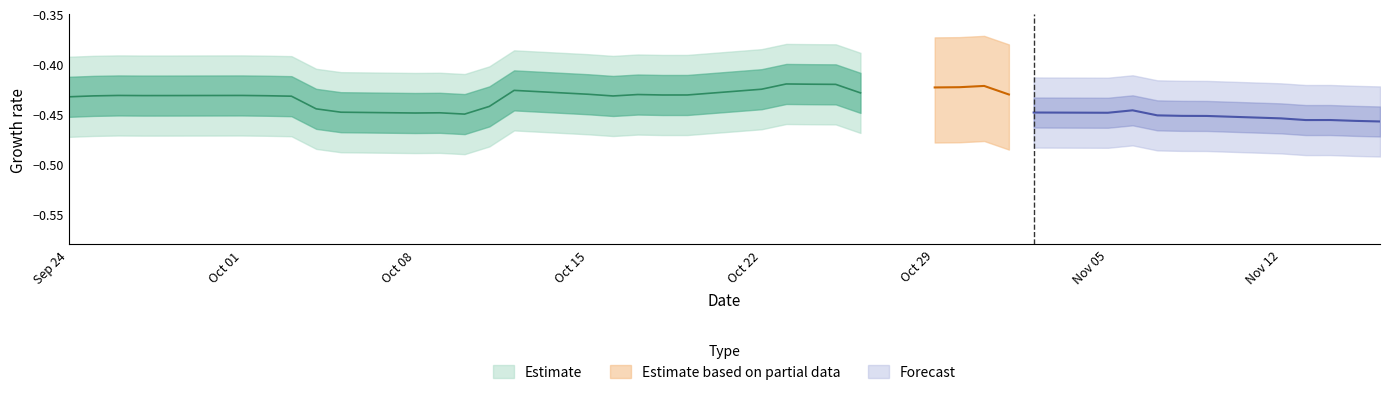

How many lines are shown in the chart?

4